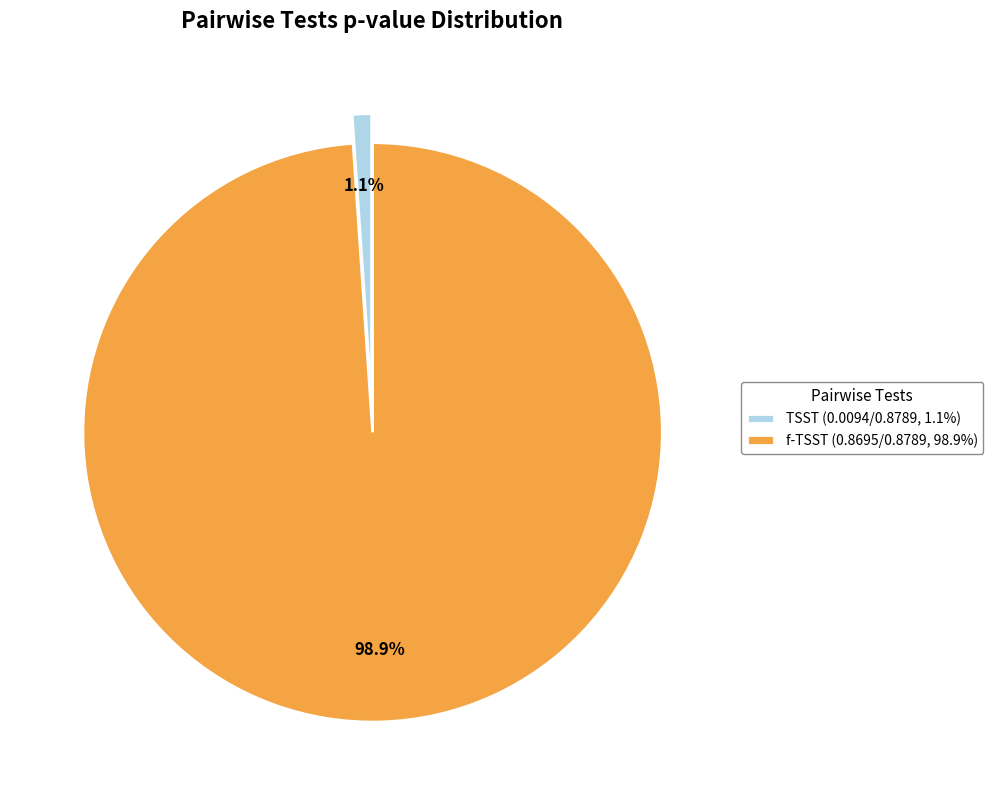

Does f-TSST account for over 50% of the chart?

Yes